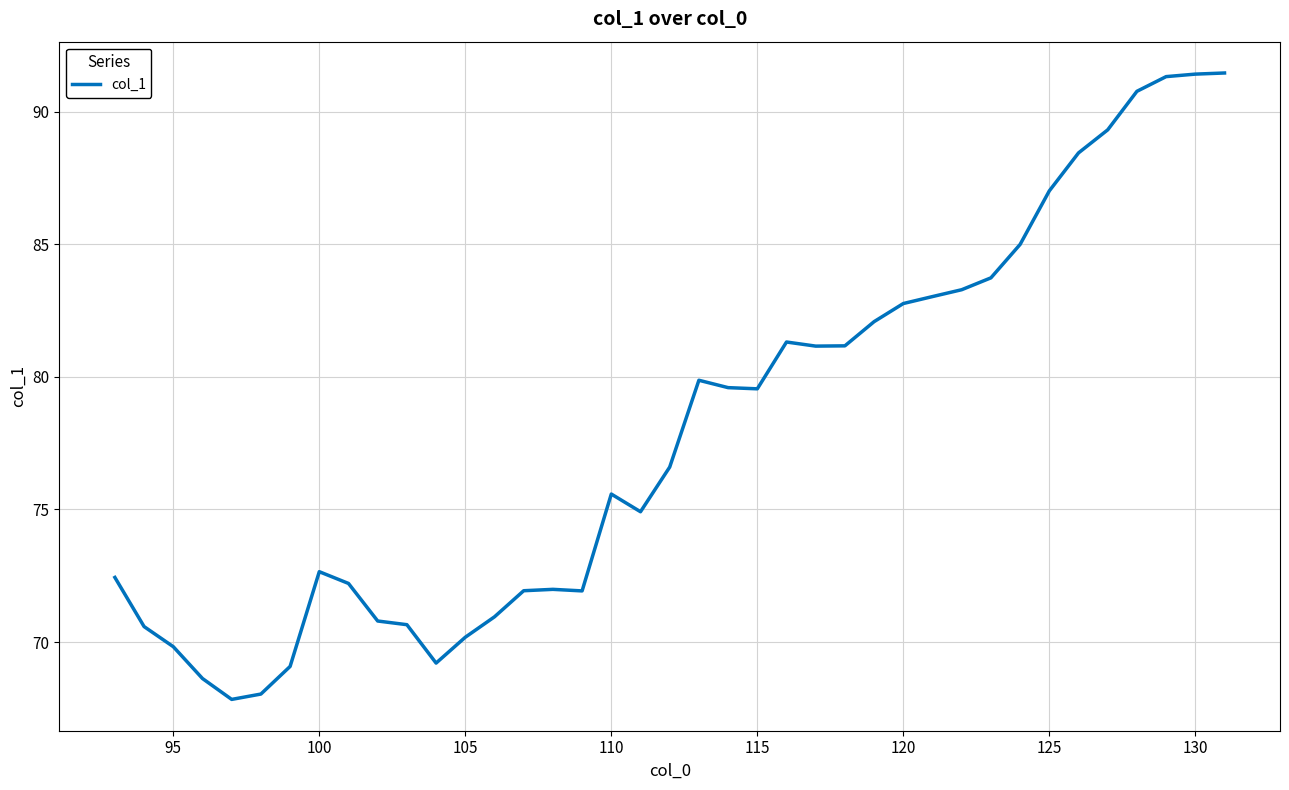

What is the difference between the maximum and minimum values?

23.6